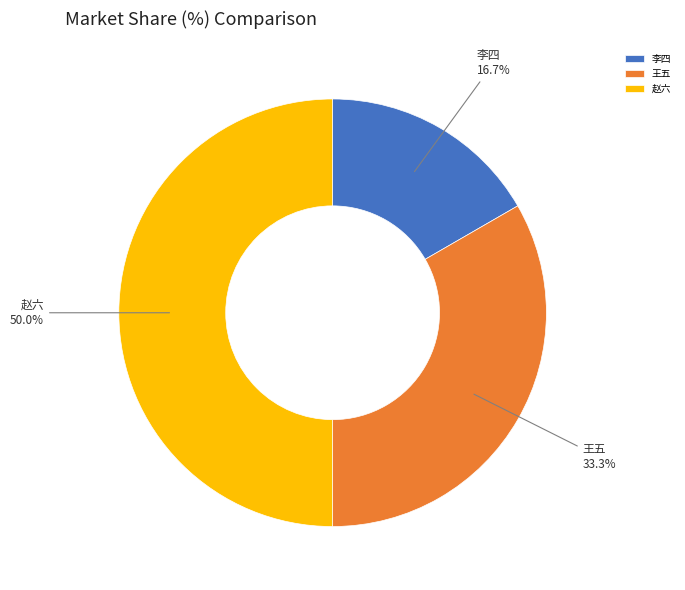

To the nearest percent, what portion does 赵六 represent?

50%